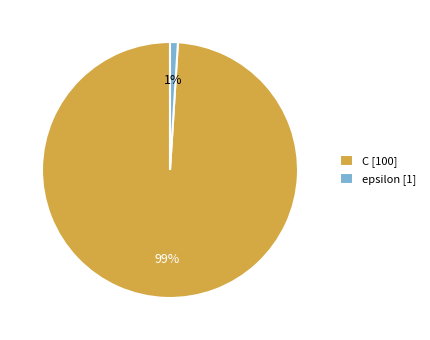

Do epsilon and C together represent more than half of the pie?

Yes